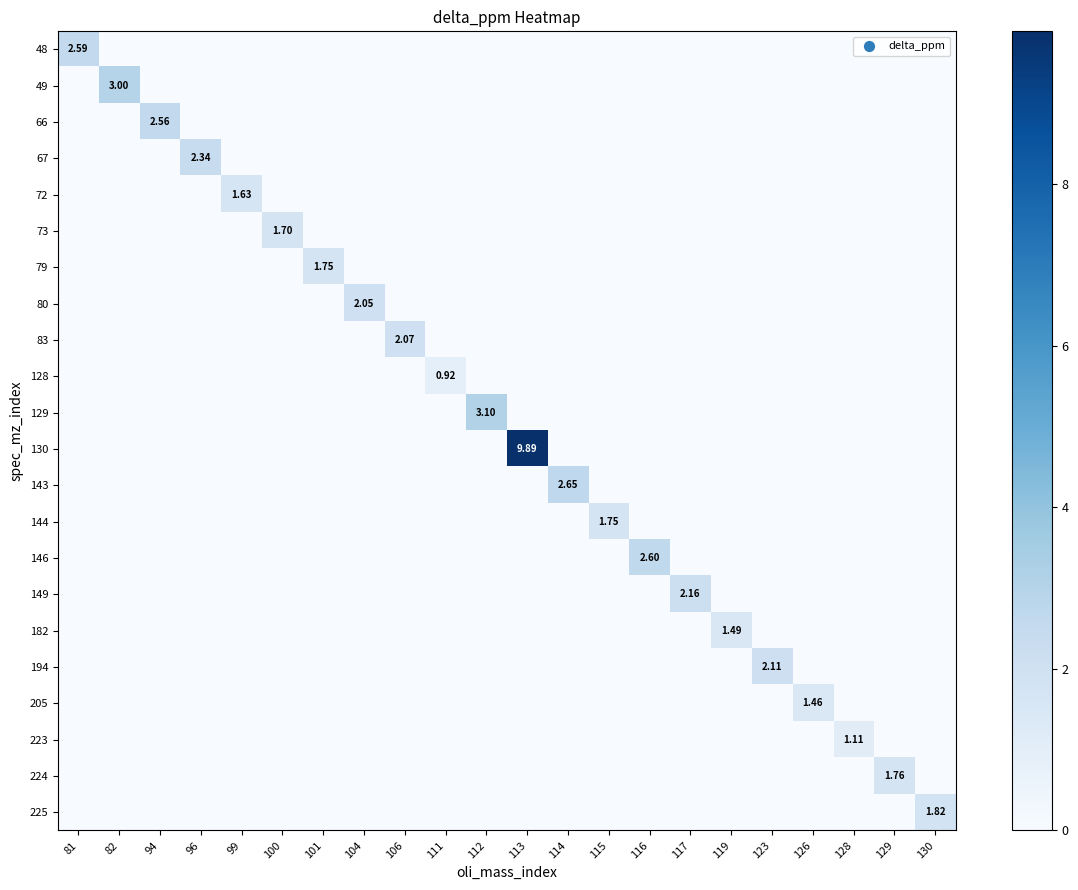

How many data points does each series have?

22